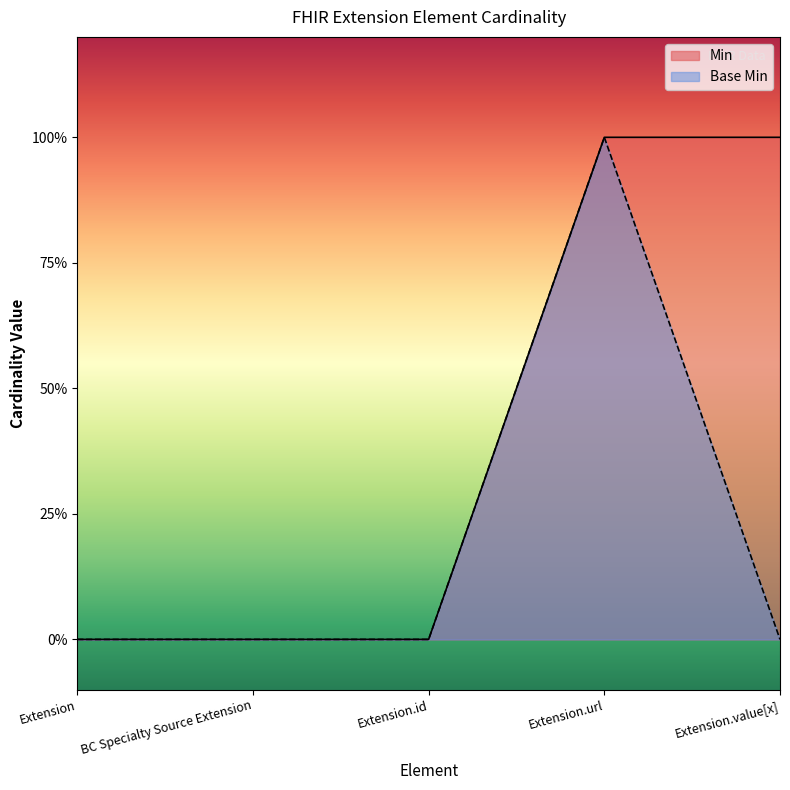

What is the label of the 1st point from the right?

Extension.value[x]